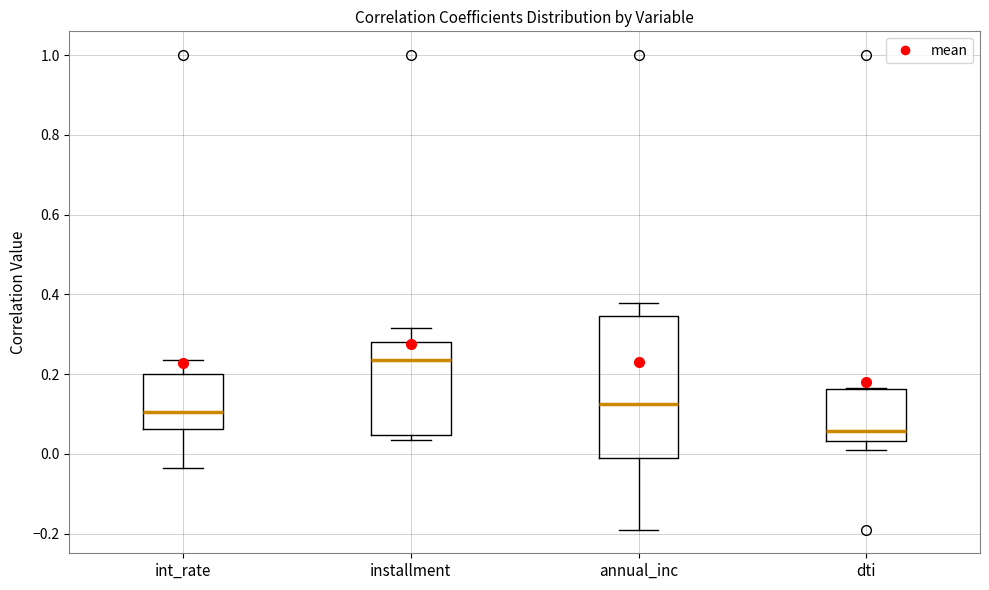

Which box has the highest median line?

installment